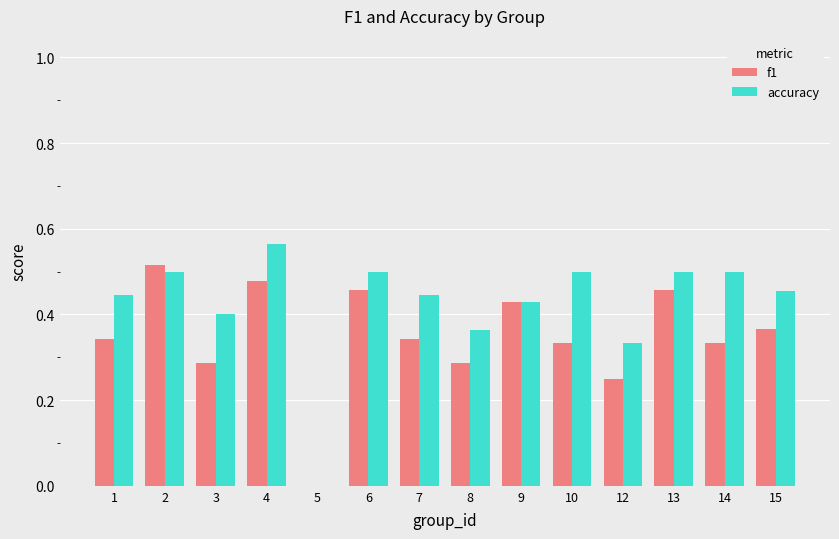

Count the number of data series in this chart.

2